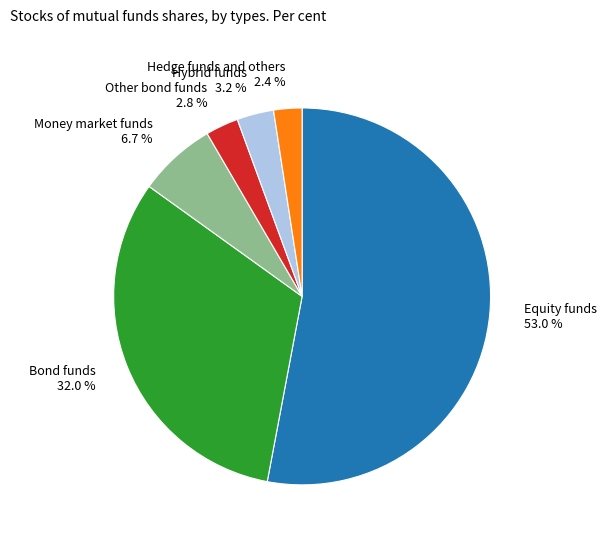

Which category has the biggest portion of the pie?

Equity funds